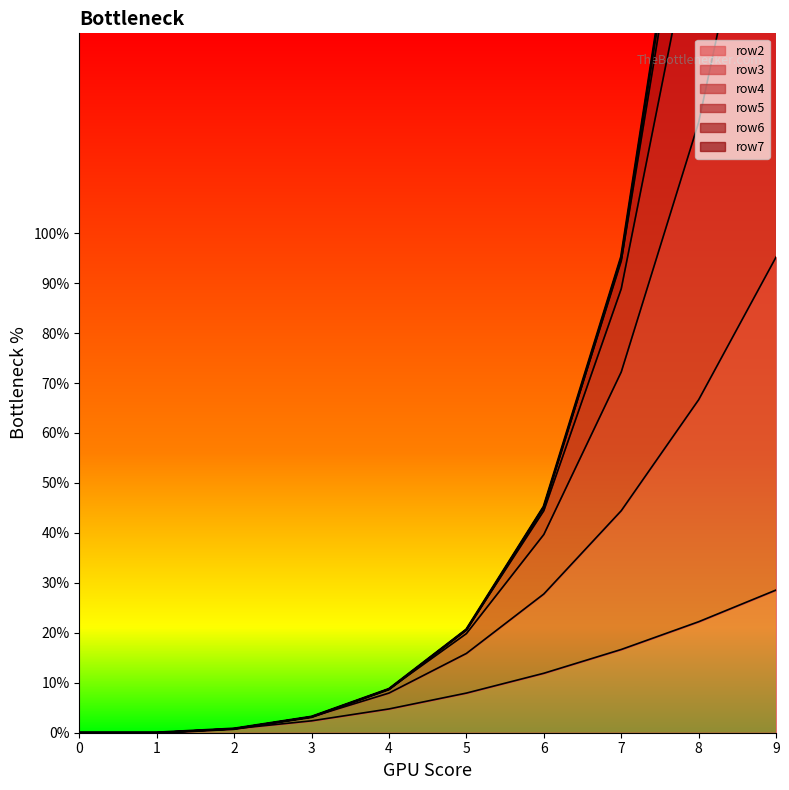

What is the difference between the row4 values at 8 and 9?

128.6